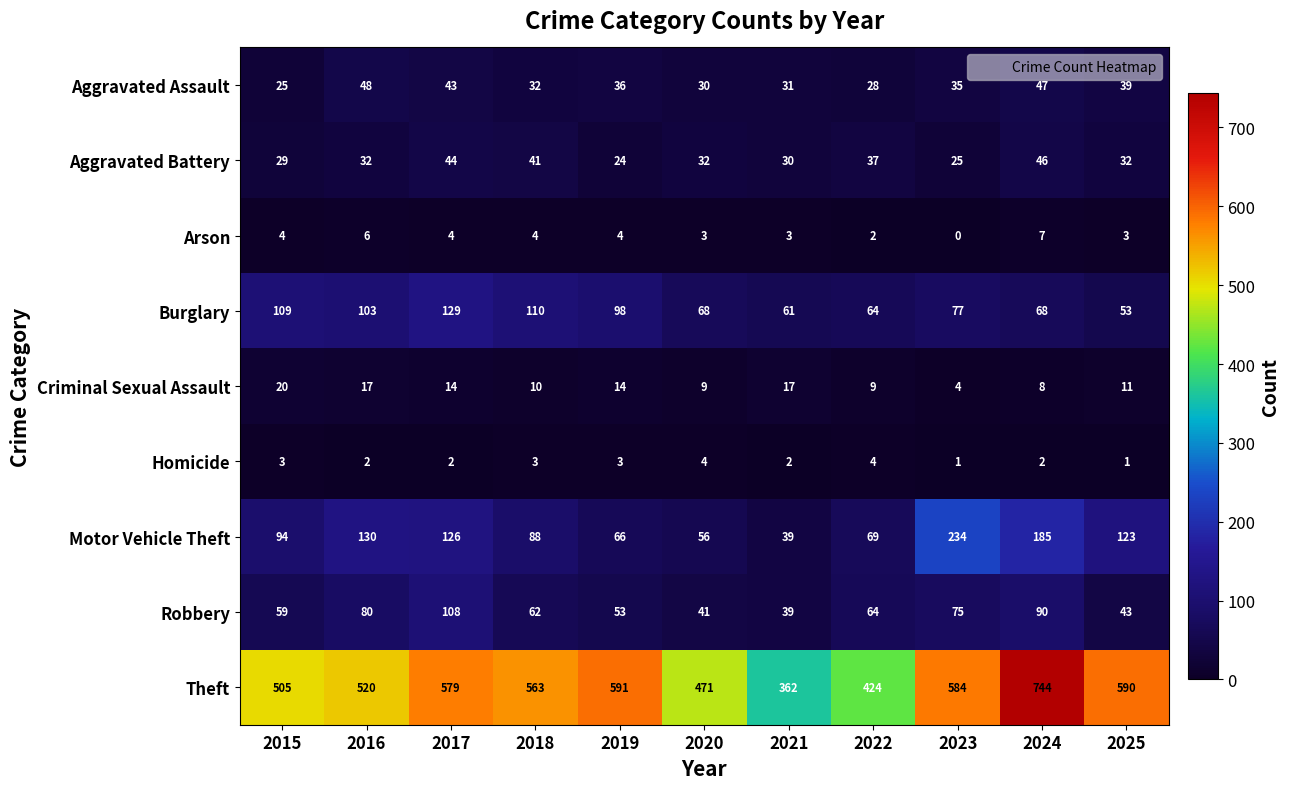

At which category is the sum across all series the highest?

2024